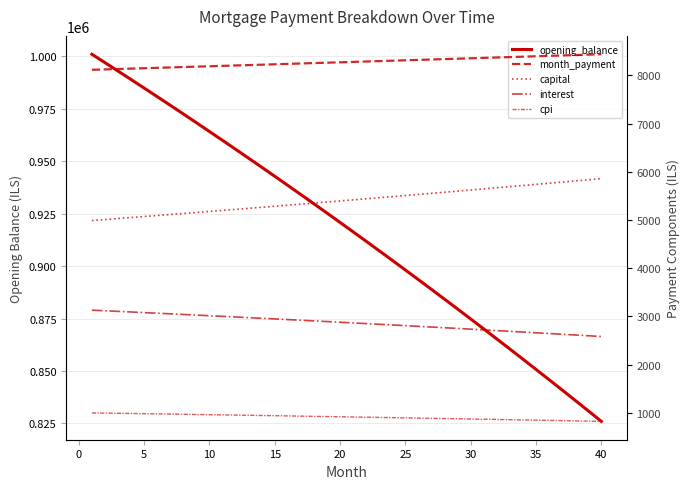

Reading right to left, list all the values displayed in this chart.

opening_balance: 825996.2	831005.5	835985.8	840937.3	845860.0	850754.1	855619.7	860456.9	865266.0	870046.9	874799.8	879524.9	884222.2	888891.9	893534.1	898149.0	902736.6	907297.0	911830.5	916337.0	920816.8	925269.9	929696.5	934096.7	938470.6	942818.2	947139.8	951435.5	955705.3	959949.4	964167.8	968360.8	972528.4	976670.7	980787.8	984879.9	988947.1	992989.4	997007.0	1001000.0
month_payment: 8439.8	8431.4	8422.9	8414.5	8406.1	8397.7	8389.3	8381.0	8372.6	8364.2	8355.9	8347.5	8339.2	8330.8	8322.5	8314.2	8305.9	8297.6	8289.3	8281.0	8272.8	8264.5	8256.2	8248.0	8239.8	8231.5	8223.3	8215.1	8206.9	8198.7	8190.5	8182.3	8174.1	8166.0	8157.8	8149.6	8141.5	8133.4	8125.2	8117.1
capital: 5858.6	5834.5	5810.5	5786.6	5762.8	5739.1	5715.5	5692.0	5668.6	5645.3	5622.1	5599.0	5576.0	5553.1	5530.2	5507.5	5484.8	5462.3	5439.8	5417.5	5395.2	5373.0	5350.9	5328.9	5307.0	5285.2	5263.5	5241.8	5220.3	5198.8	5177.5	5156.2	5135.0	5113.9	5092.8	5071.9	5051.1	5030.3	5009.6	4989.0
interest: 2581.2	2596.9	2612.5	2627.9	2643.3	2658.6	2673.8	2688.9	2704.0	2718.9	2733.8	2748.5	2763.2	2777.8	2792.3	2806.7	2821.1	2835.3	2849.5	2863.6	2877.6	2891.5	2905.3	2919.1	2932.7	2946.3	2959.8	2973.2	2986.6	2999.8	3013.0	3026.1	3039.2	3052.1	3065.0	3077.8	3090.5	3103.1	3115.7	3128.1
cpi: 820.1	825.2	830.2	835.2	840.1	845.0	849.9	854.8	859.6	864.4	869.2	873.9	878.6	883.3	888.0	892.6	897.3	901.8	906.4	910.9	915.4	919.9	924.3	928.8	933.2	937.5	941.9	946.2	950.5	954.8	959.0	963.2	967.4	971.6	975.7	979.8	983.9	988.0	992.0	996.0